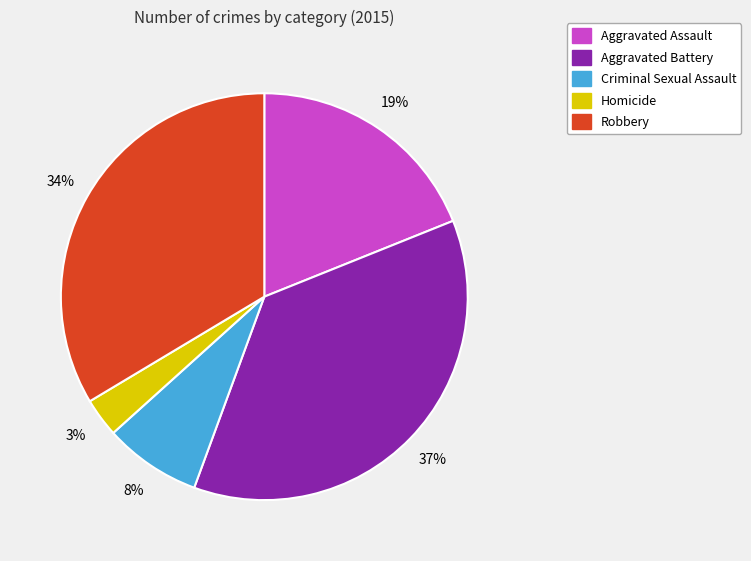

Is Robbery the majority of the pie?

No